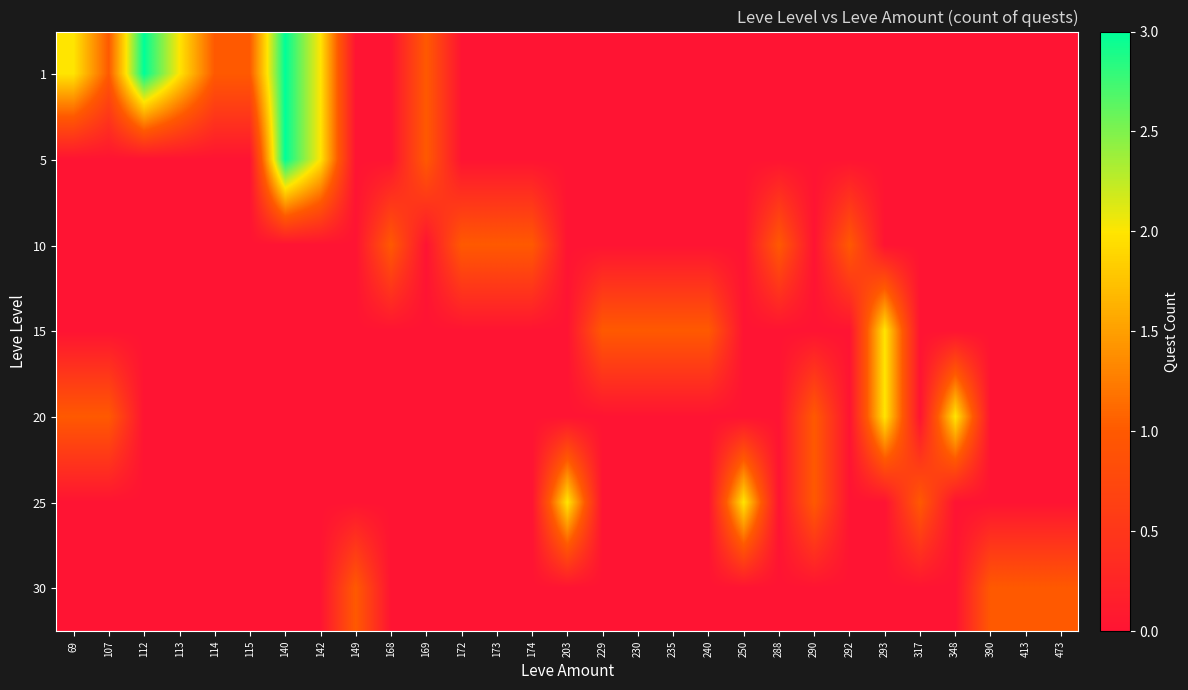

What is the total value across all series at 113?

2